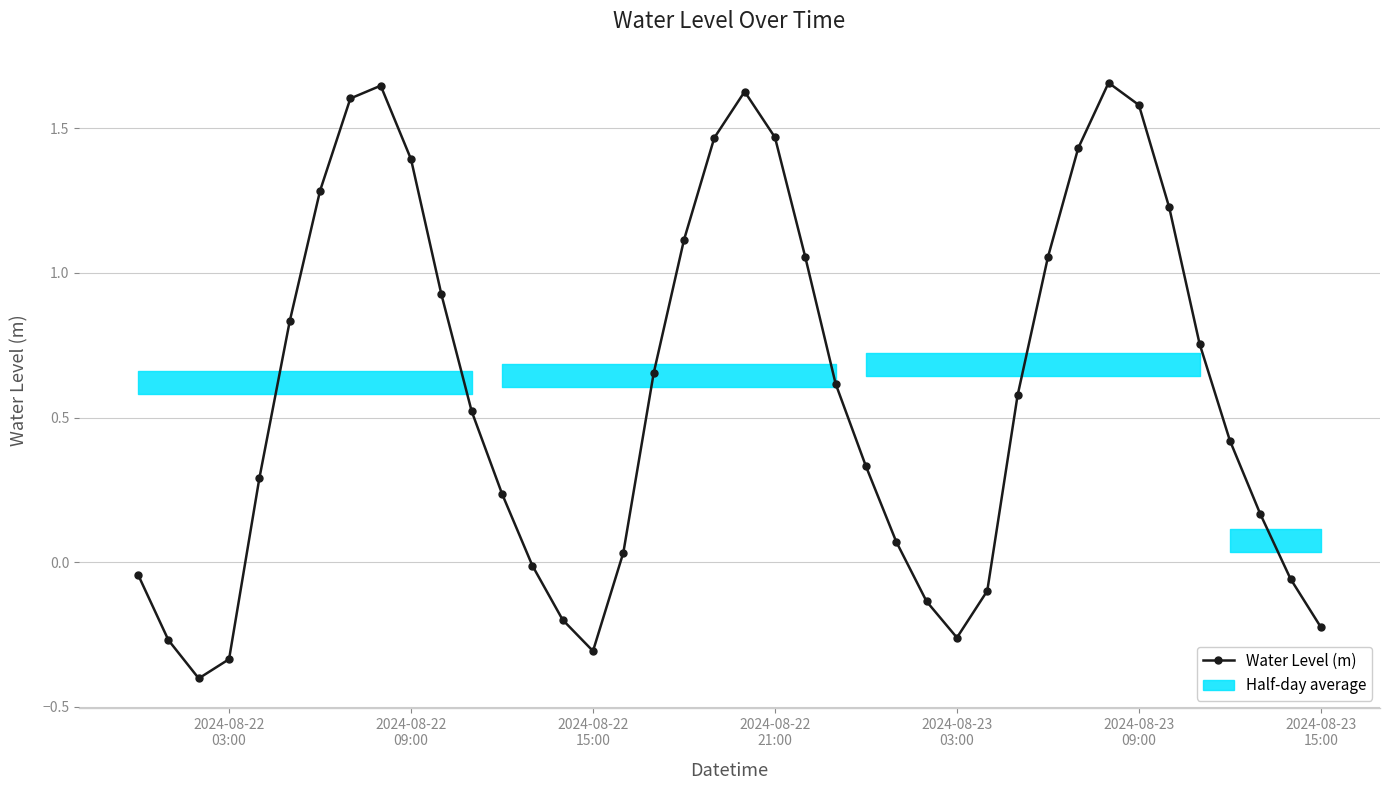

What is the sum of all values?

23.7